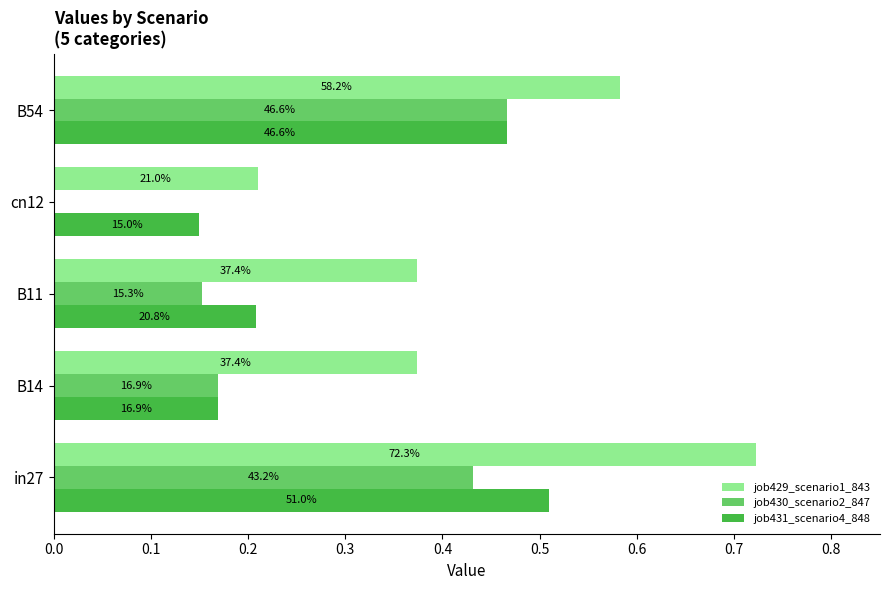

Reading left to right, list all the values displayed in this chart.

job429_scenario1_843: 0.7	0.4	0.4	0.2	0.6
job430_scenario2_847: 0.4	0.2	0.2	0.0	0.5
job431_scenario4_848: 0.5	0.2	0.2	0.1	0.5